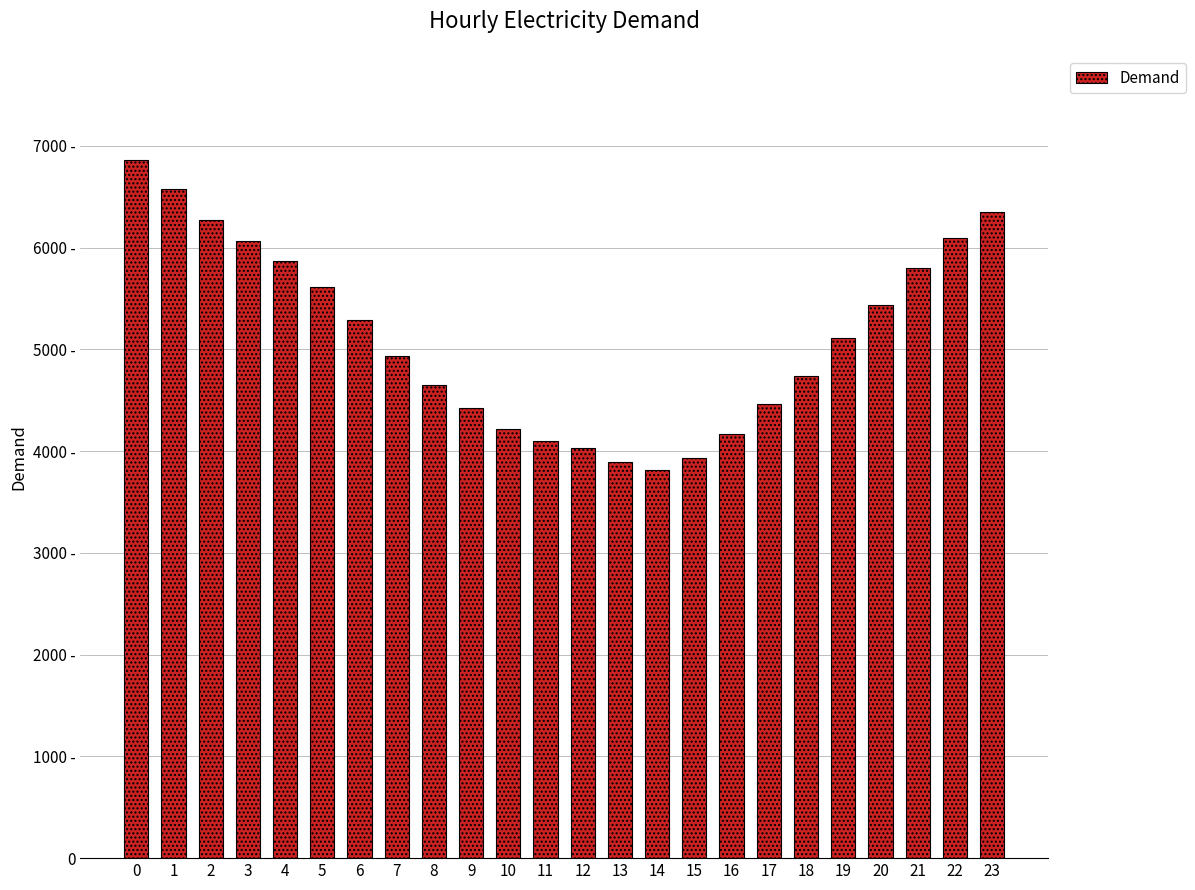

Reading right to left, transcribe all the data shown in this chart.

23=6351	22=6094	21=5803	20=5433	19=5112	18=4740	17=4464	16=4167	15=3936	14=3811	13=3893	12=4027	11=4098	10=4214	9=4428	8=4650	7=4931	6=5292	5=5610	4=5871	3=6061	2=6270	1=6572	0=6857